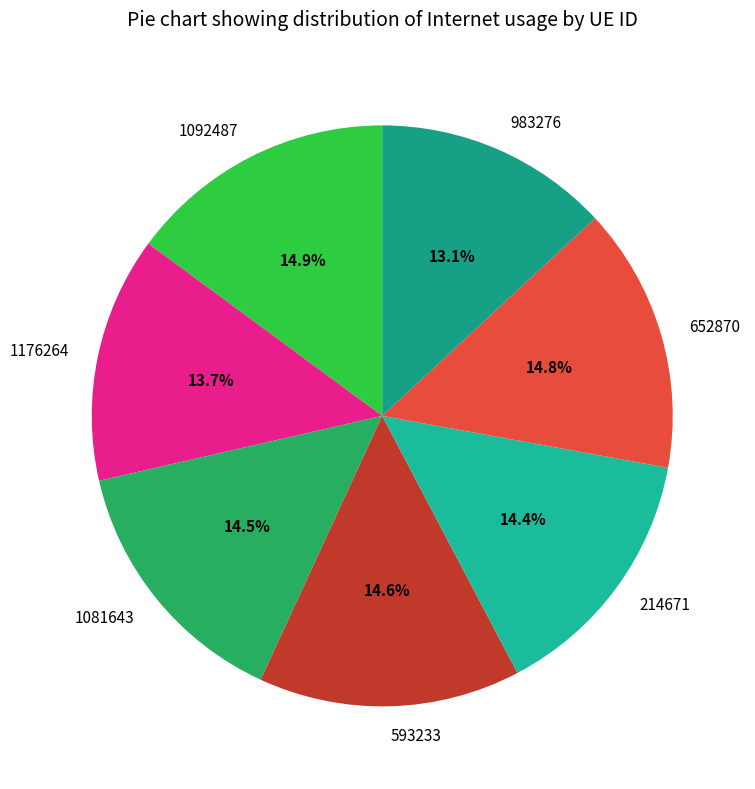

Is 652870 the majority of the pie?

No